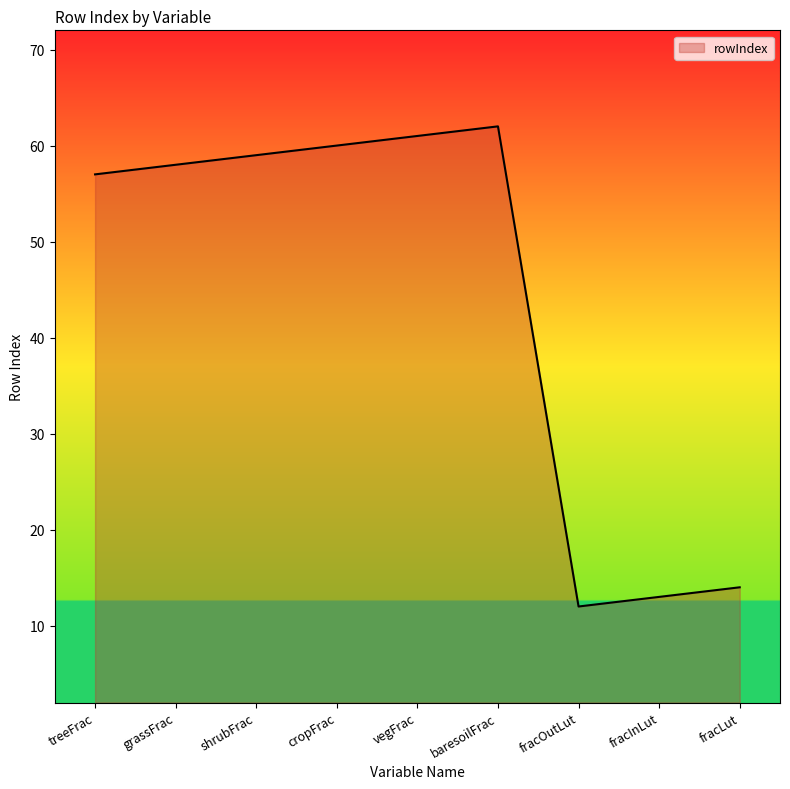

Read the value at vegFrac, to the nearest 5.

60